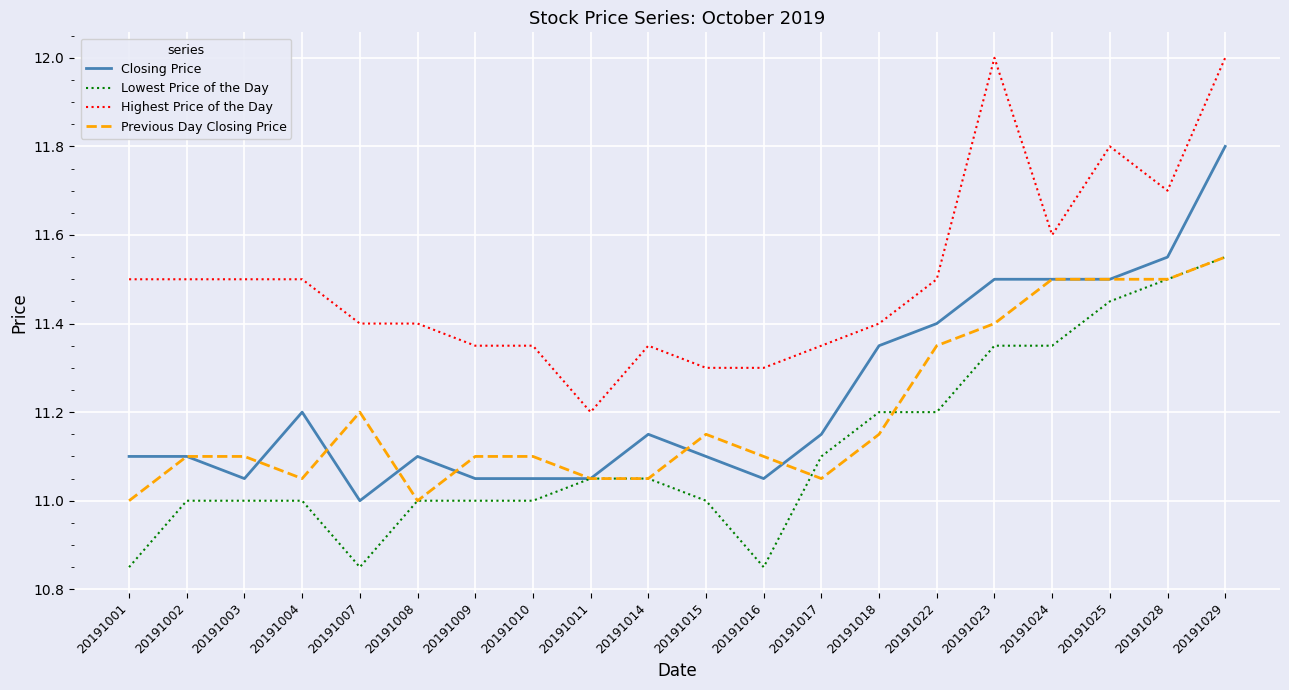

Which series changed the most between 20191002 and 20191015?

Highest Price of the Day